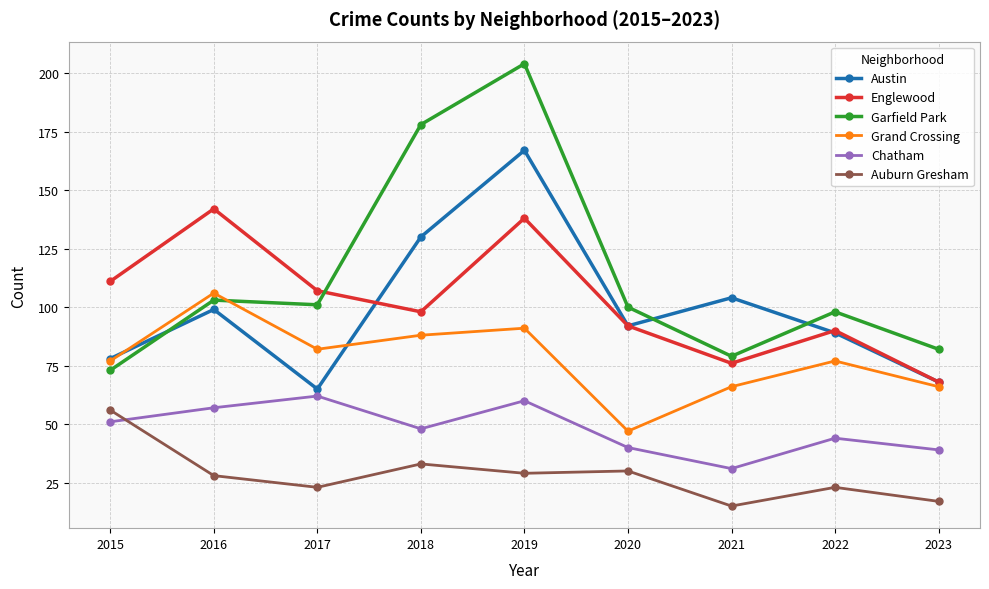

How many data points in Chatham are less than 48?

4